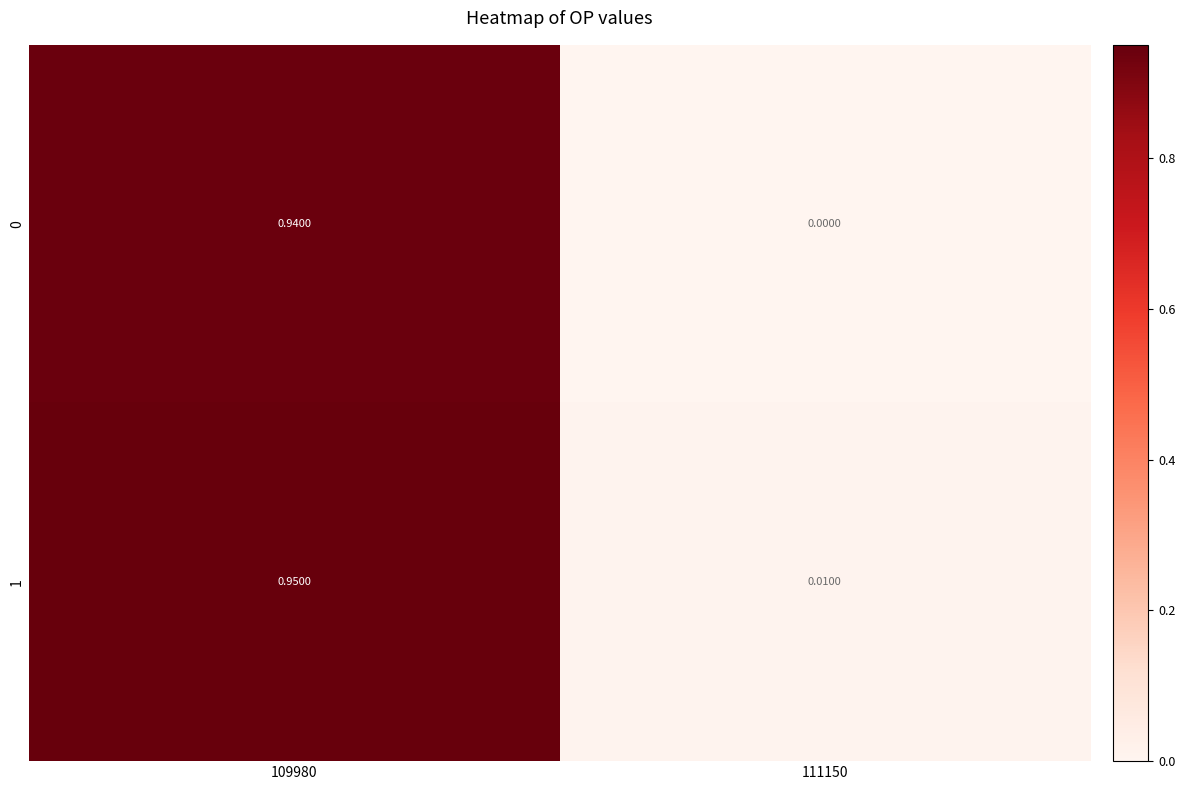

Which has a higher value, 111150 or 109980?

109980